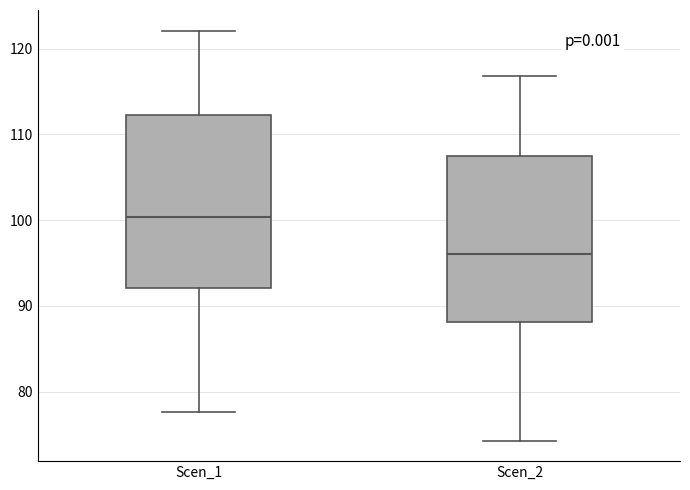

Where is the upper edge of the box for Scen_2 on the y-axis? The values are not printed on the chart, so give them approximately, as read against the axis.

107